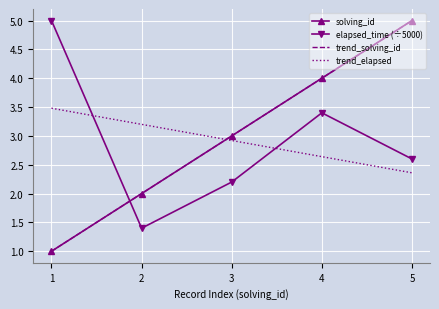

What is the average value of the trend_elapsed series?

2.9